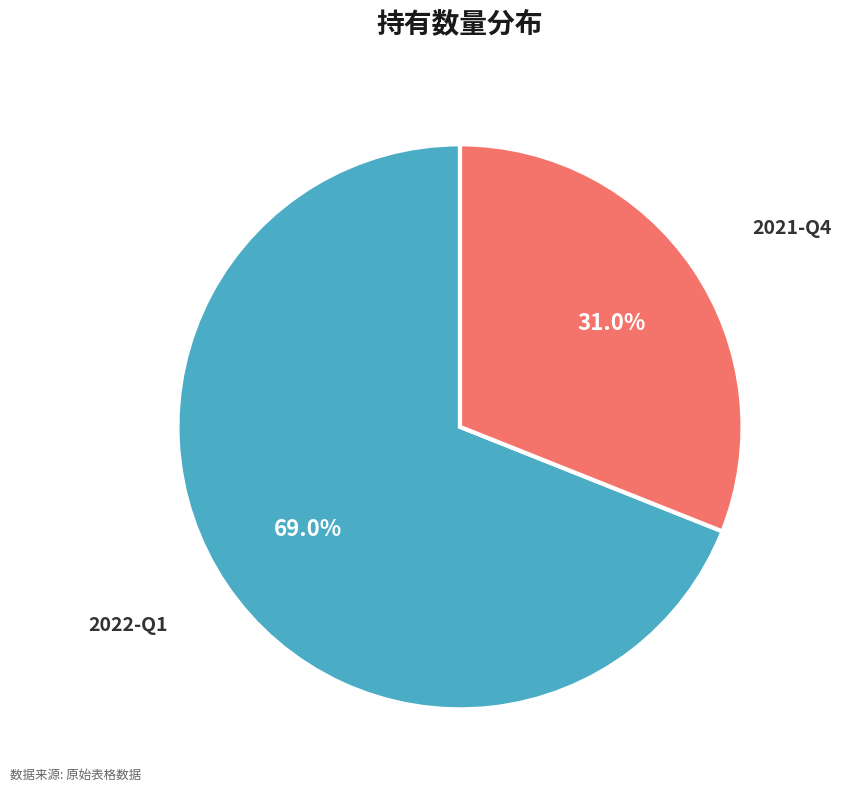

Which category has the smallest portion of the pie?

2021-Q4